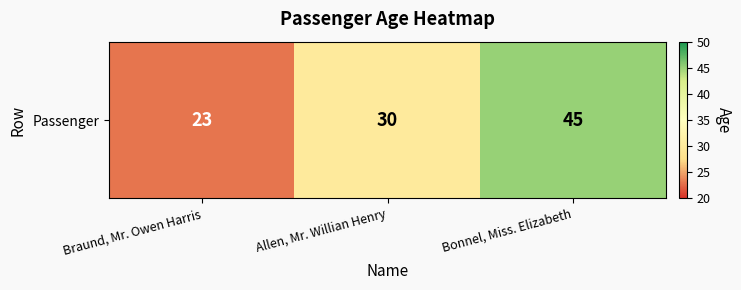

What is the maximum value shown in the chart?

45